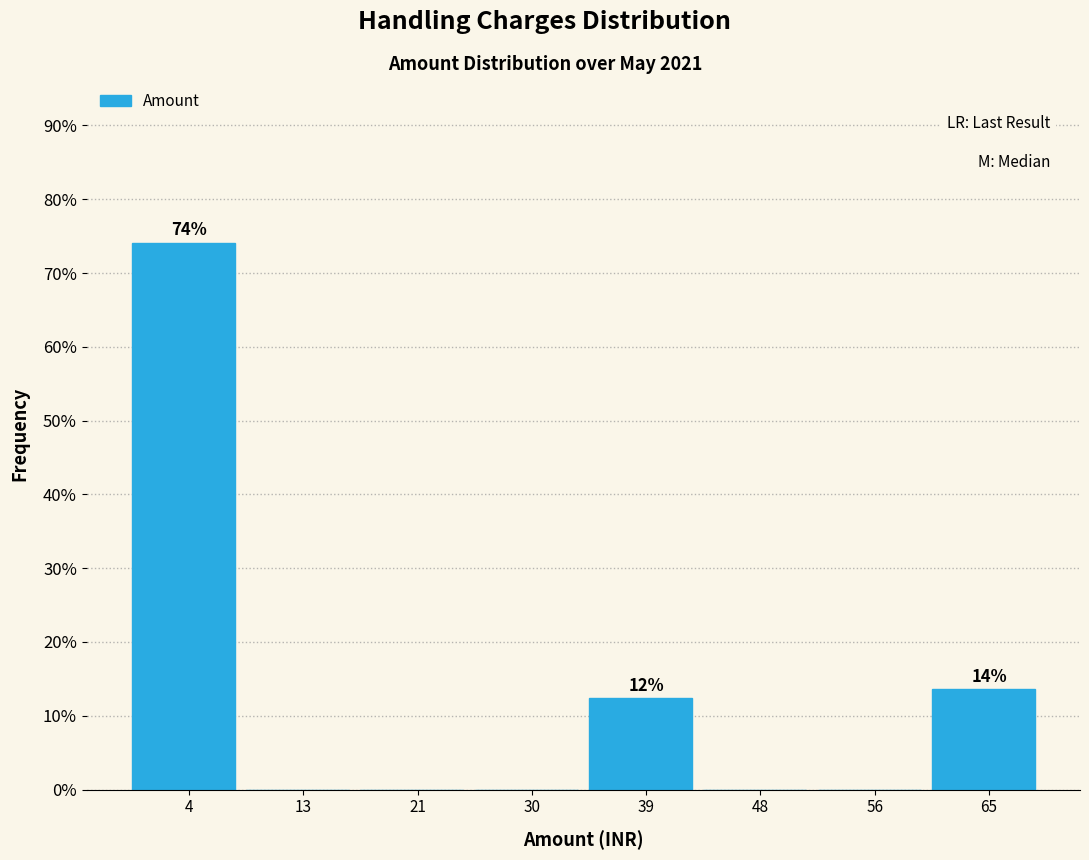

Reading left to right, transcribe all the data shown in this chart.

4=74.1	13=0.0	21=0.0	30=0.0	39=12.3	48=0.0	56=0.0	65=13.6